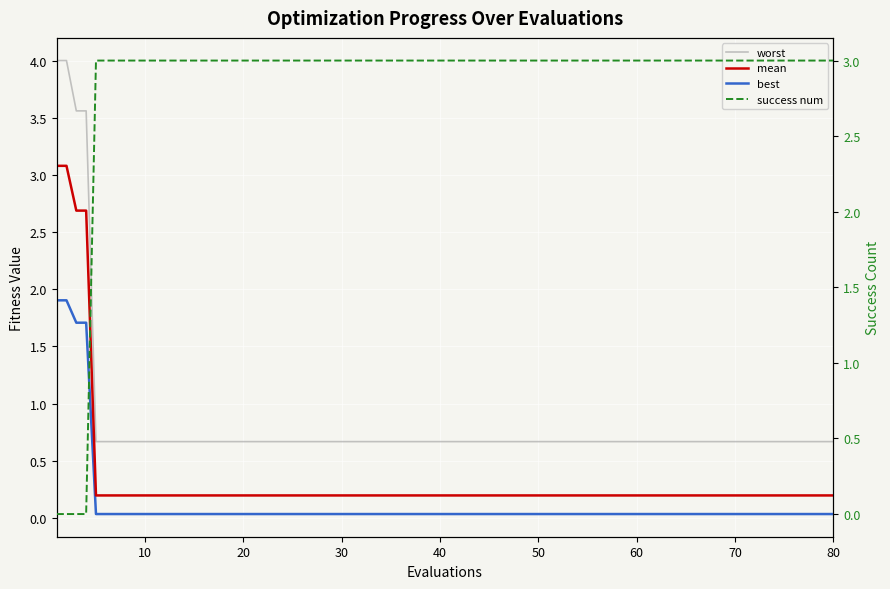

Which series has the widest spread of values?

worst